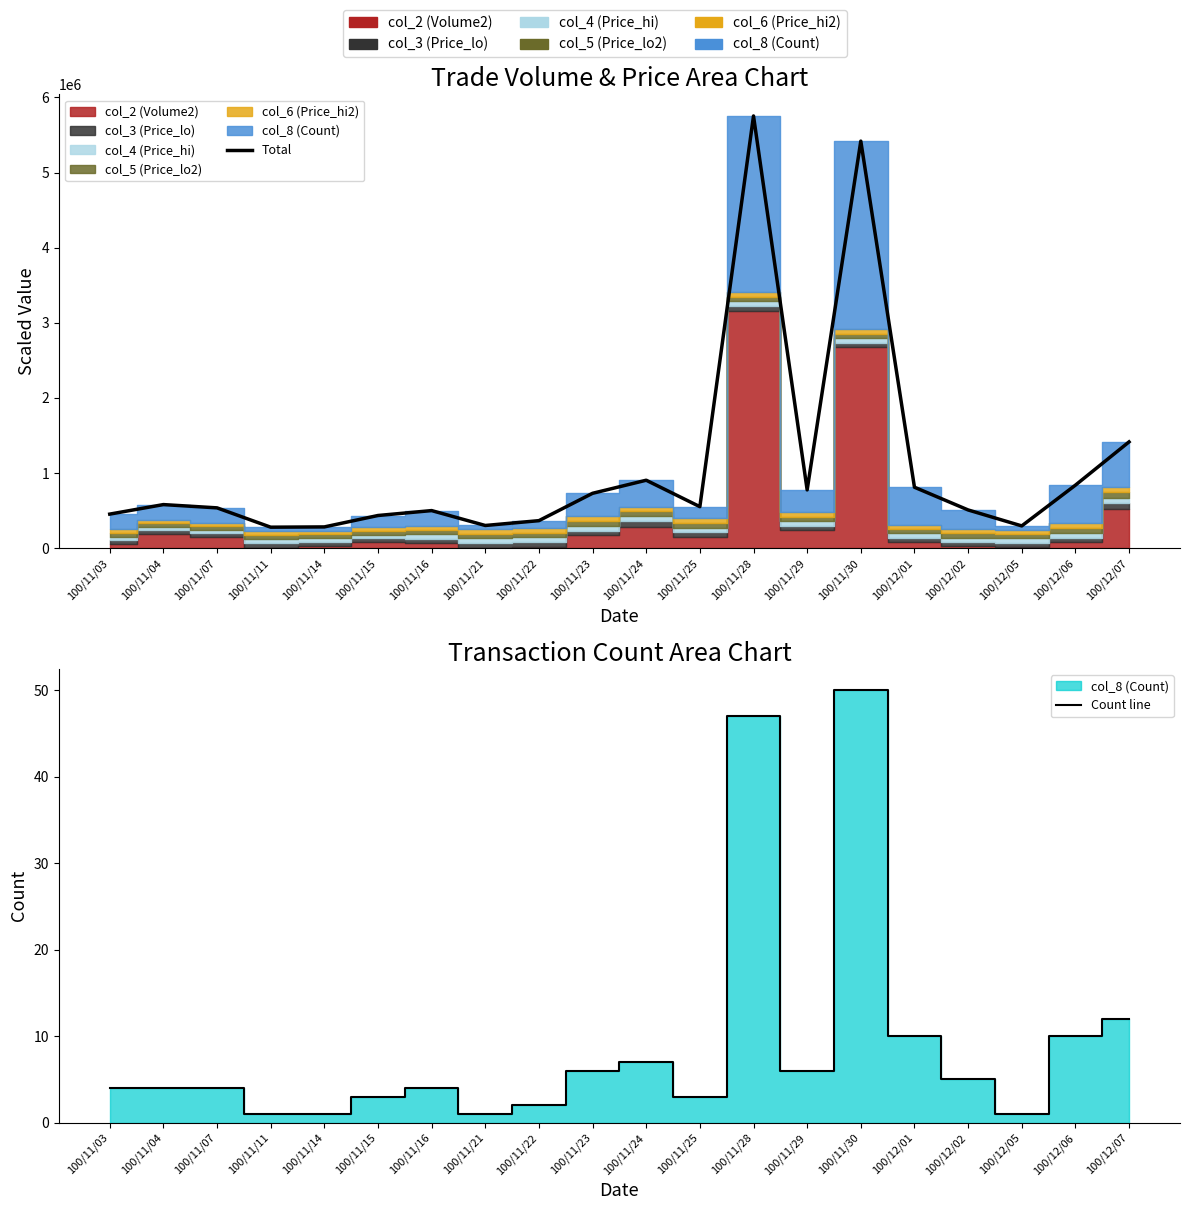

Reading left to right, what are all the values shown in this chart?

Total: 100/11/03=452800	100/11/04=579600	100/11/07=536020	100/11/11=278660	100/11/14=282300	100/11/15=434250	100/11/16=499700	100/11/21=301320	100/11/22=365680	100/11/23=729810	100/11/24=903840	100/11/25=551650	100/11/28=5753990	100/11/29=775100	100/11/30=5418930	100/12/01=810710	100/12/02=508260	100/12/05=295700	100/12/06=837960	100/12/07=1414310
Count line: 100/11/03=4	100/11/04=4	100/11/07=4	100/11/11=1	100/11/14=1	100/11/15=3	100/11/16=4	100/11/21=1	100/11/22=2	100/11/23=6	100/11/24=7	100/11/25=3	100/11/28=47	100/11/29=6	100/11/30=50	100/12/01=10	100/12/02=5	100/12/05=1	100/12/06=10	100/12/07=12